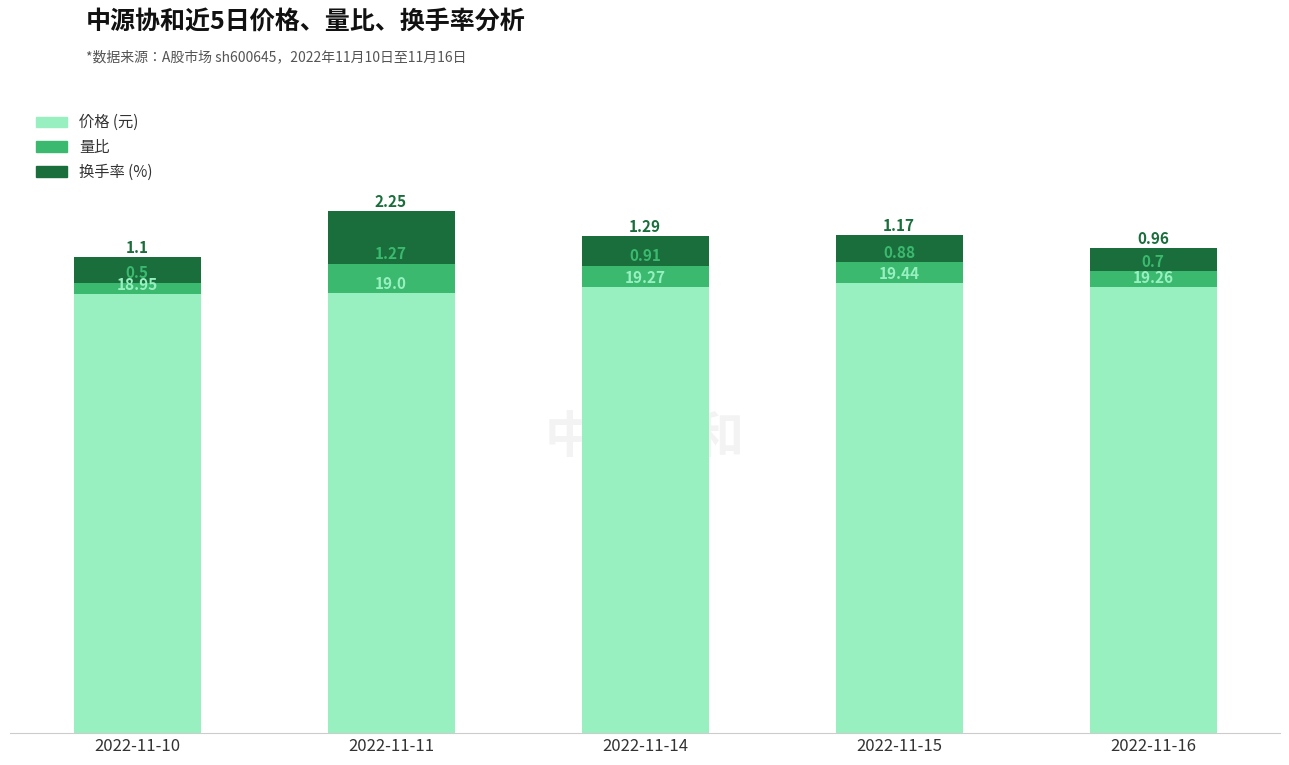

Does the chart contain stacked bars?

Yes